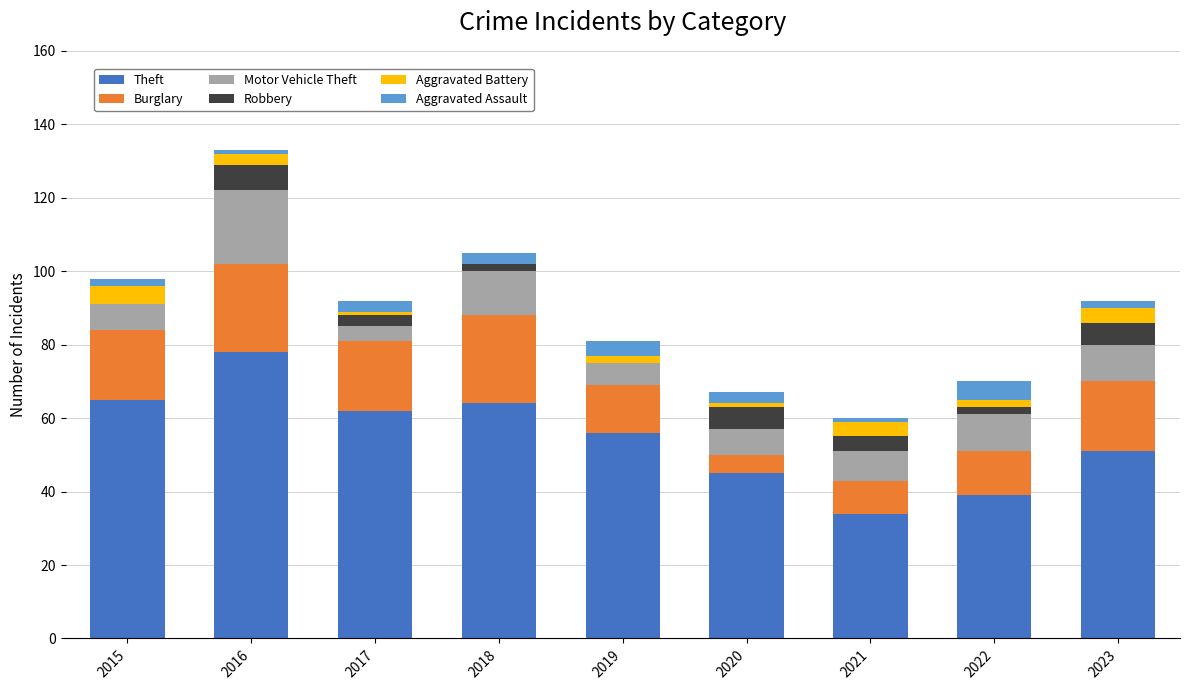

At which label does Theft reach its peak?

2016